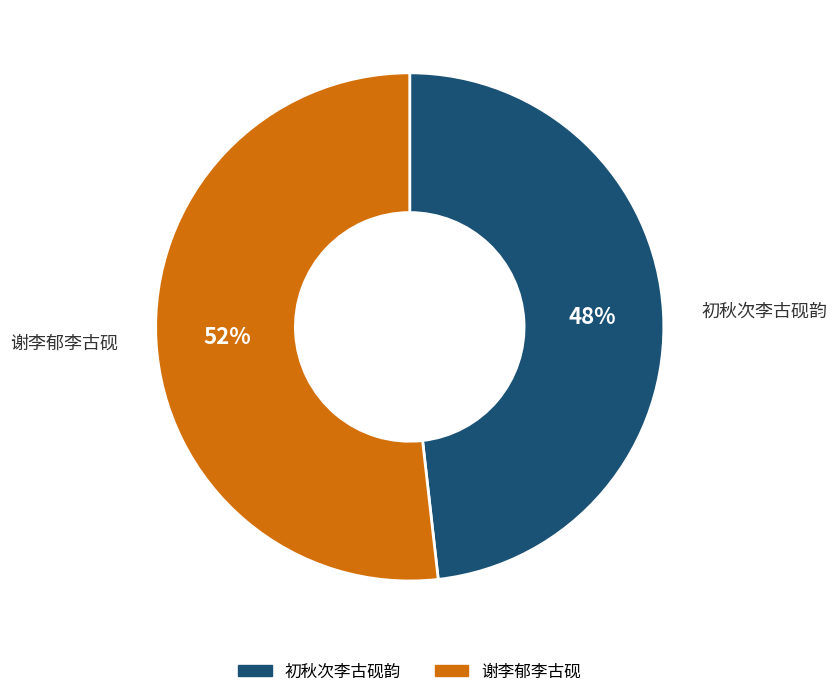

Combined, do 谢李郁李古砚 and 初秋次李古砚韵 account for over 50%?

Yes